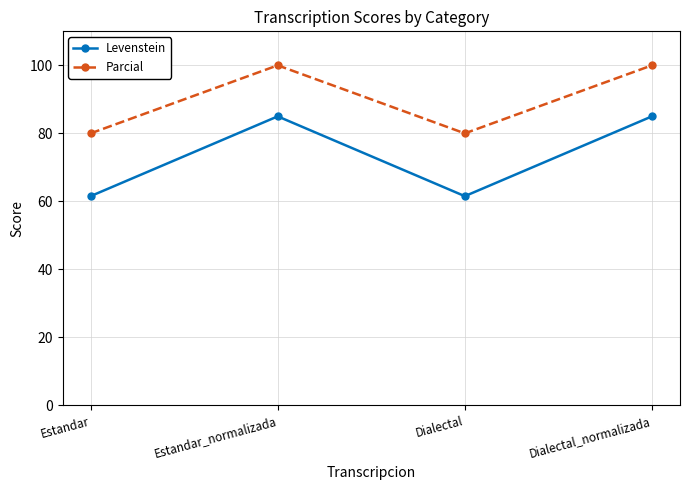

True or false: Levenstein has more than 1 interior local peaks.

False